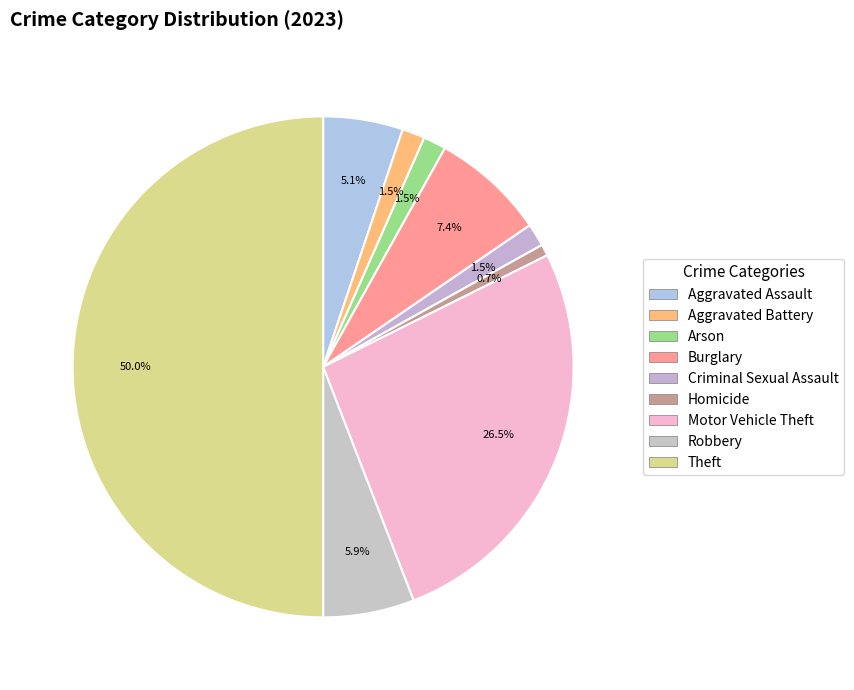

How many slices are in this pie chart?

9